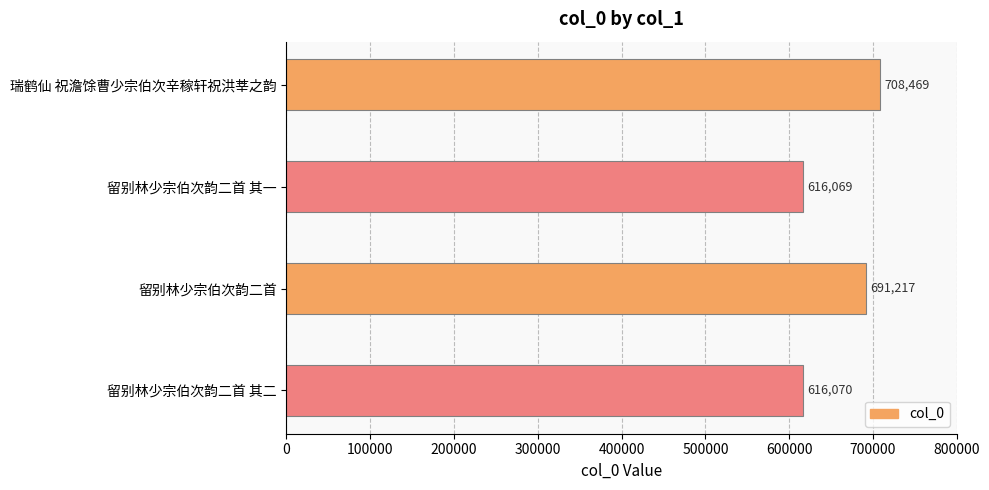

Reading top to bottom, list all the values displayed in this chart.

708469	616069	691217	616070